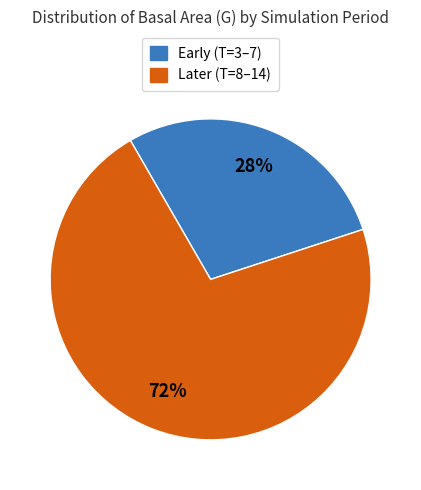

Does any single category account for the majority?

Yes